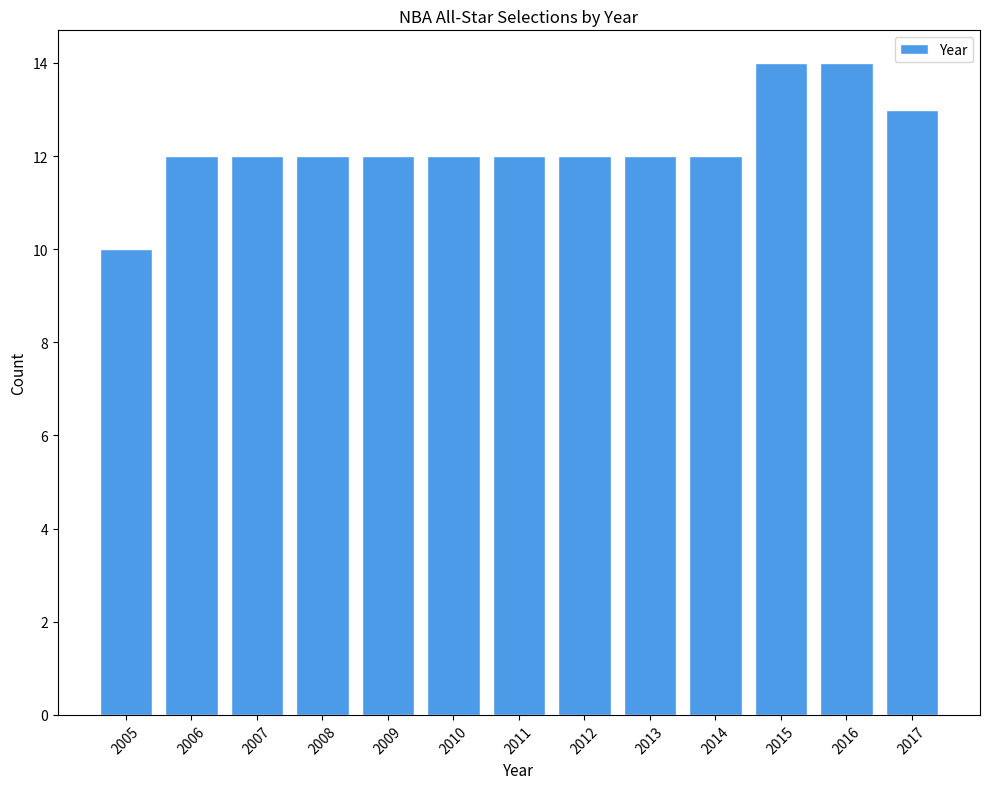

Reading left to right, transcribe all the data shown in this chart.

2005=10	2006=12	2007=12	2008=12	2009=12	2010=12	2011=12	2012=12	2013=12	2014=12	2015=14	2016=14	2017=13